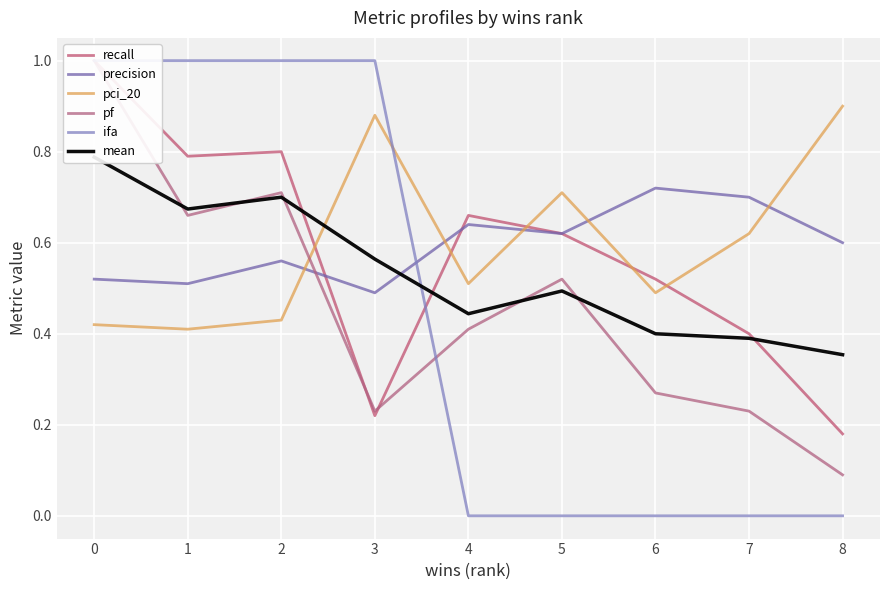

Reading right to left, extract all data points from this chart.

recall: 8=0.2	7=0.4	6=0.5	5=0.6	4=0.7	3=0.2	2=0.8	1=0.8	0=1.0
precision: 8=0.6	7=0.7	6=0.7	5=0.6	4=0.6	3=0.5	2=0.6	1=0.5	0=0.5
pci_20: 8=0.9	7=0.6	6=0.5	5=0.7	4=0.5	3=0.9	2=0.4	1=0.4	0=0.4
pf: 8=0.1	7=0.2	6=0.3	5=0.5	4=0.4	3=0.2	2=0.7	1=0.7	0=1.0
ifa: 8=0.0	7=0.0	6=0.0	5=0.0	4=0.0	3=1.0	2=1.0	1=1.0	0=1.0
mean: 8=0.4	7=0.4	6=0.4	5=0.5	4=0.4	3=0.6	2=0.7	1=0.7	0=0.8